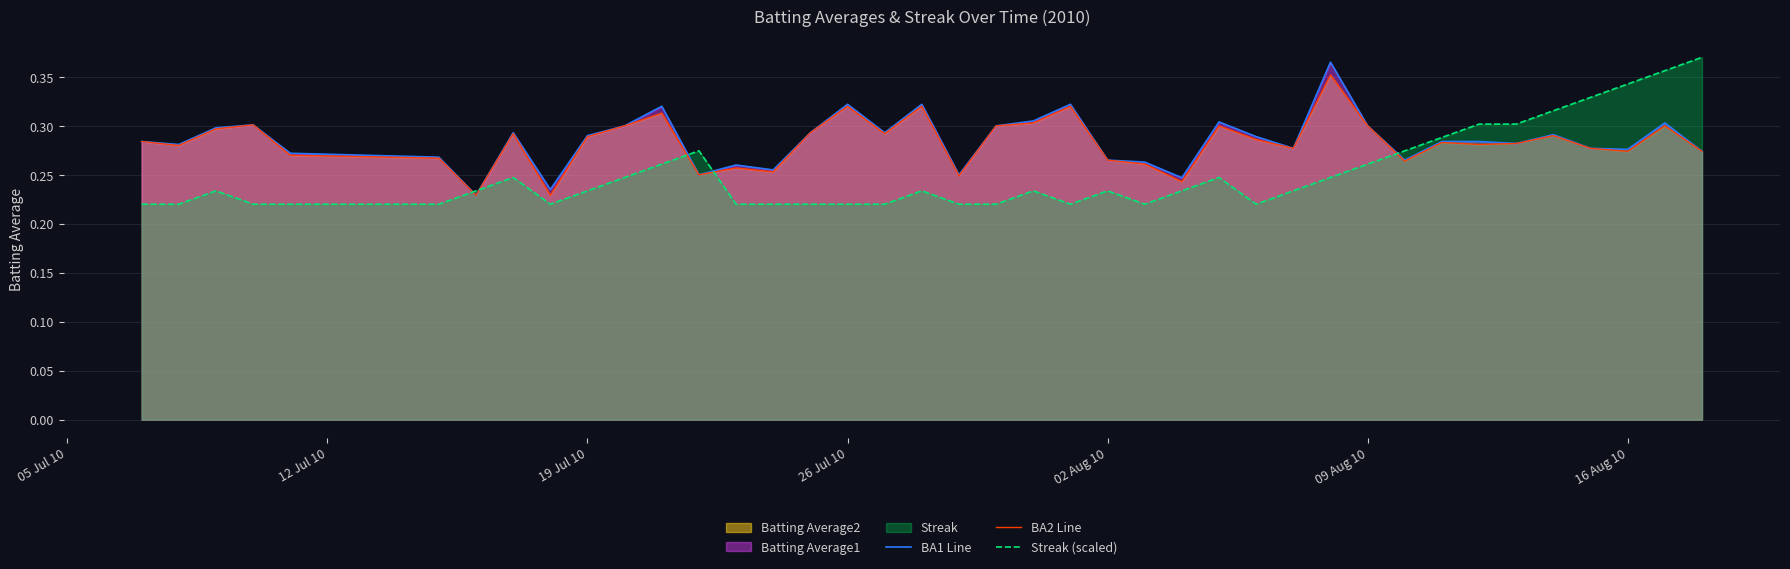

True or false: BA1 Line and Streak (scaled) cross at least once.

True